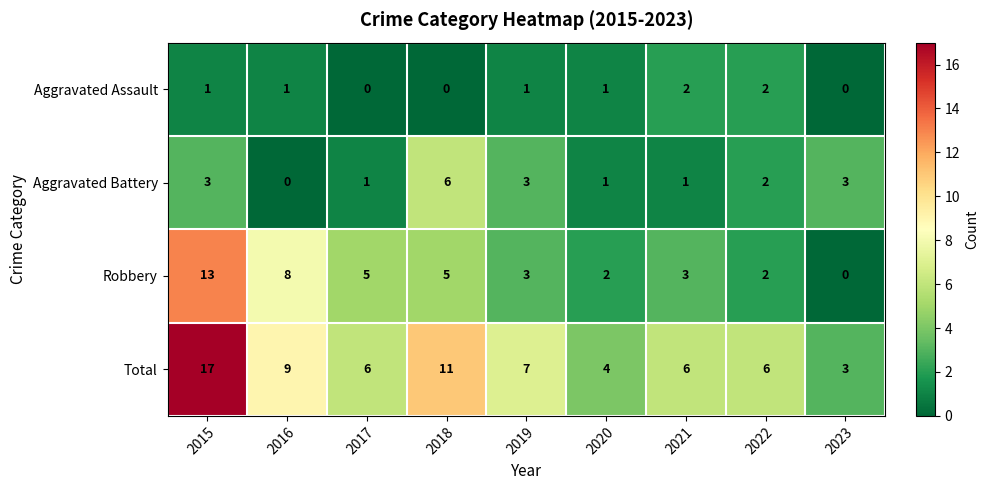

How many positive values does the Robbery series have?

8